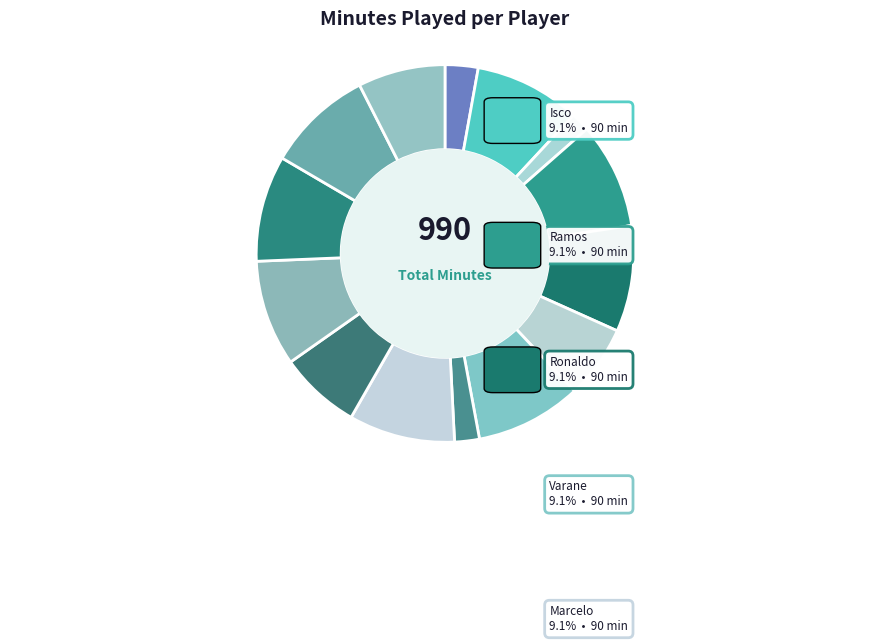

Which has a higher value, Toni Kroos or Jesé Rodríguez Ruiz?

Toni Kroos